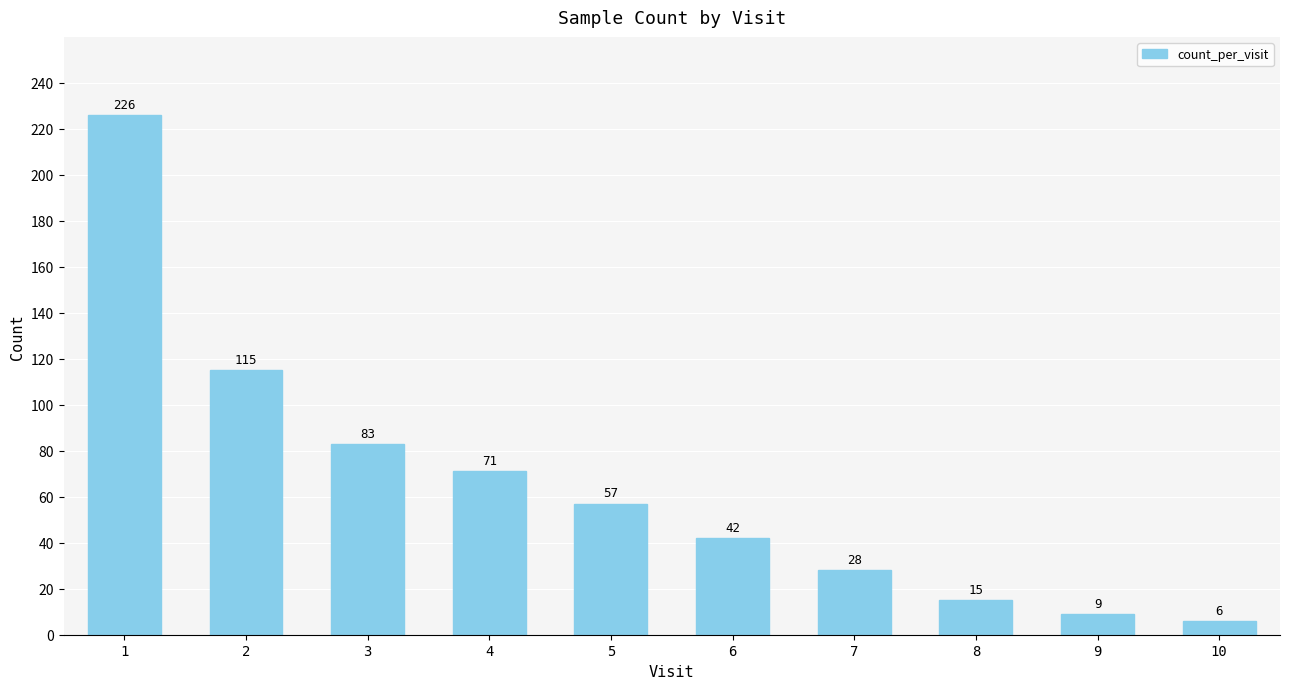

What is the difference between the maximum and minimum values?

220